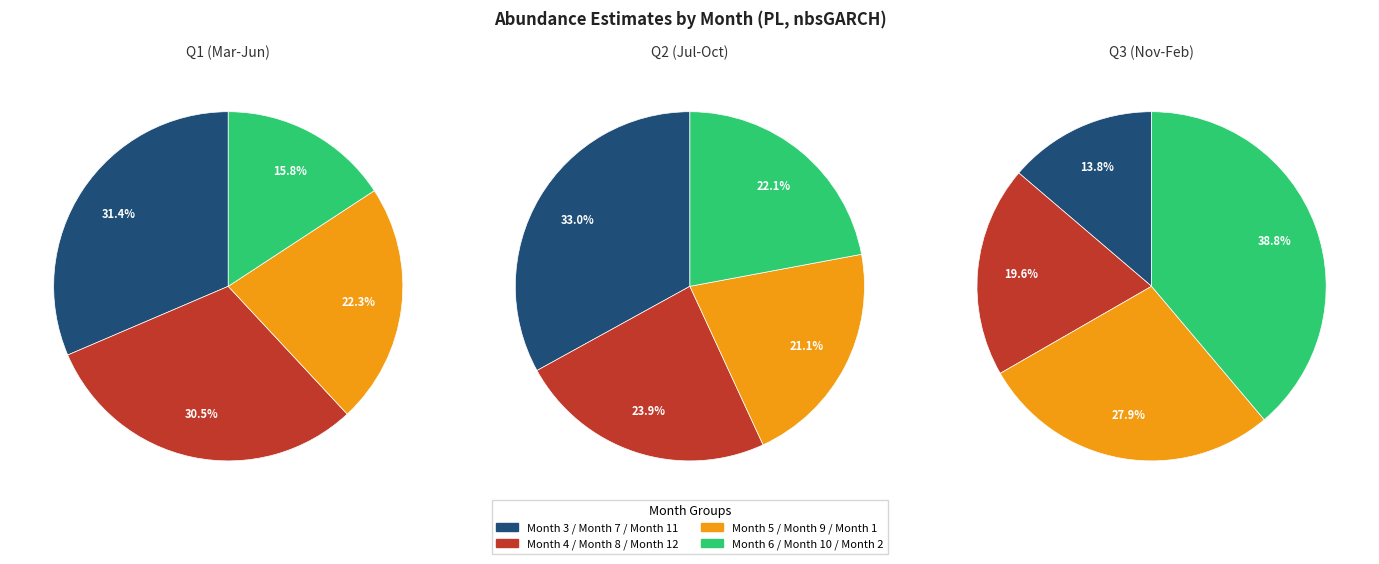

Is 7 the majority of the pie?

No